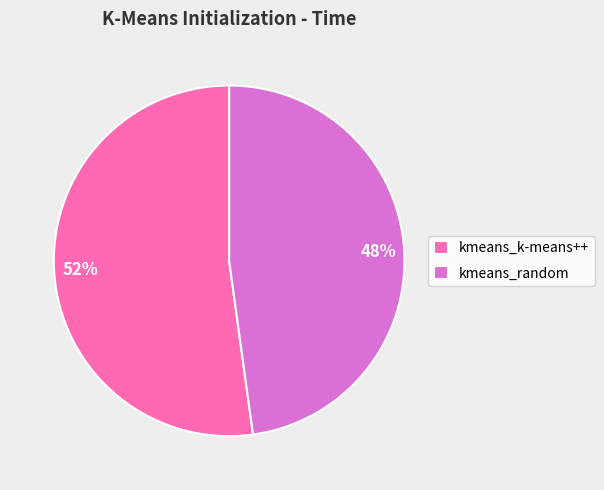

Count the number of slices in the pie.

2